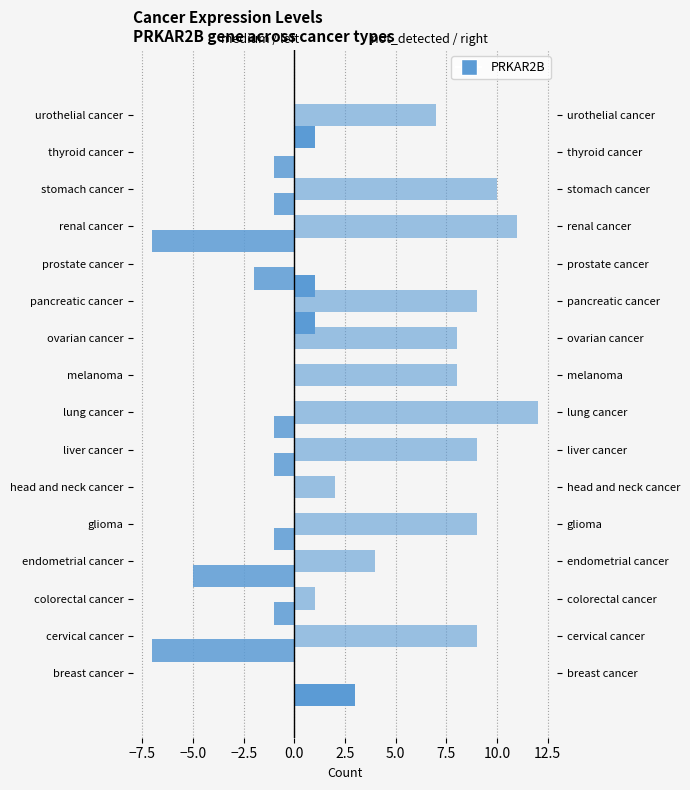

How many data points in medium are less than -1?

4